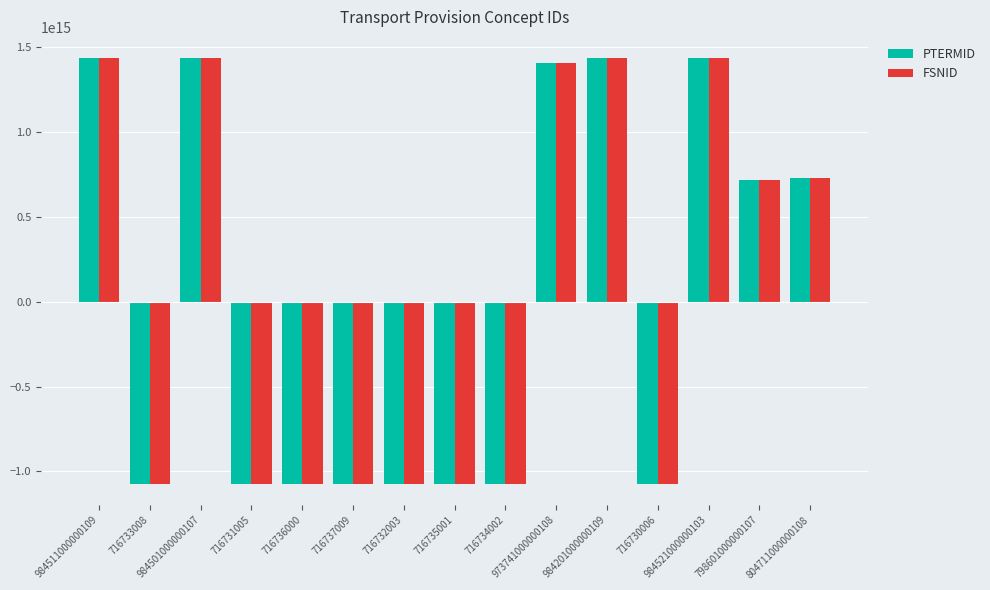

What is the label of the 10th bar from the left?

973741000000108